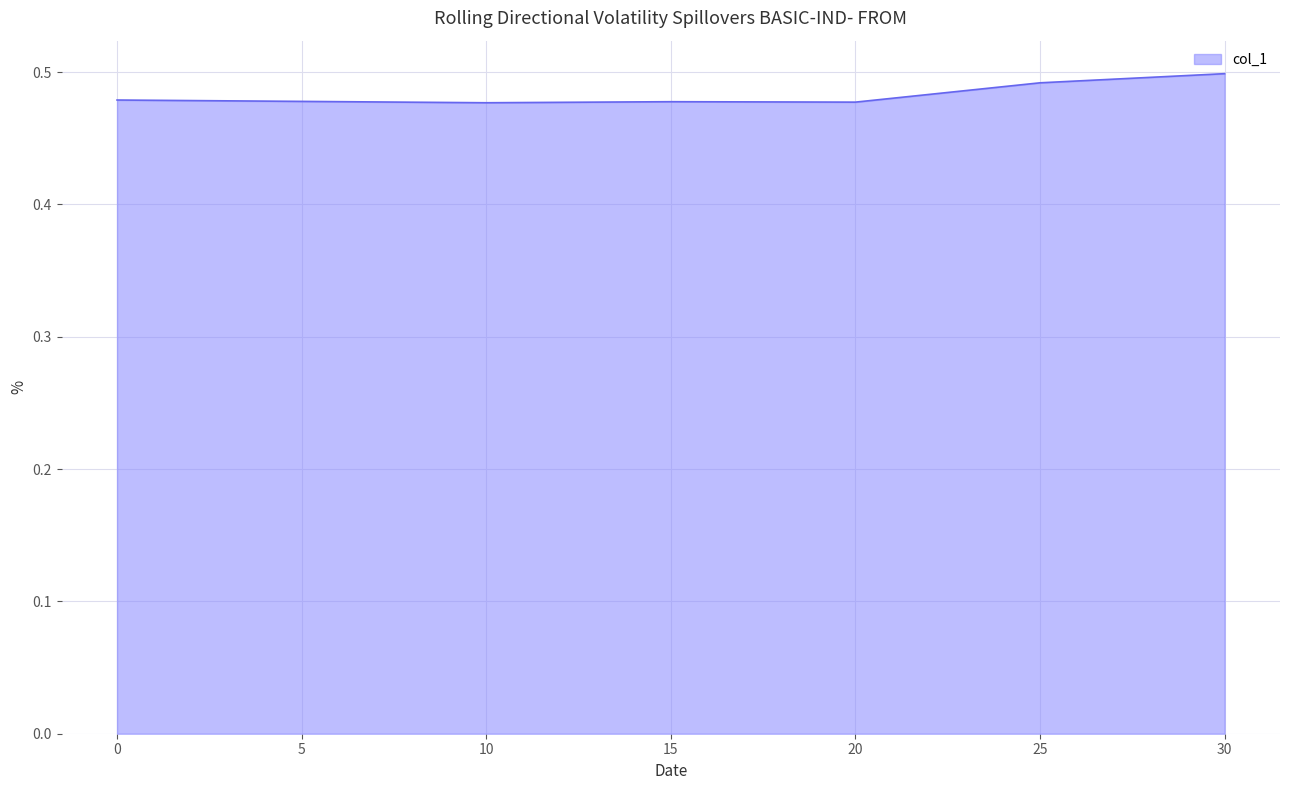

Count the values in the range 0 to 1.

7